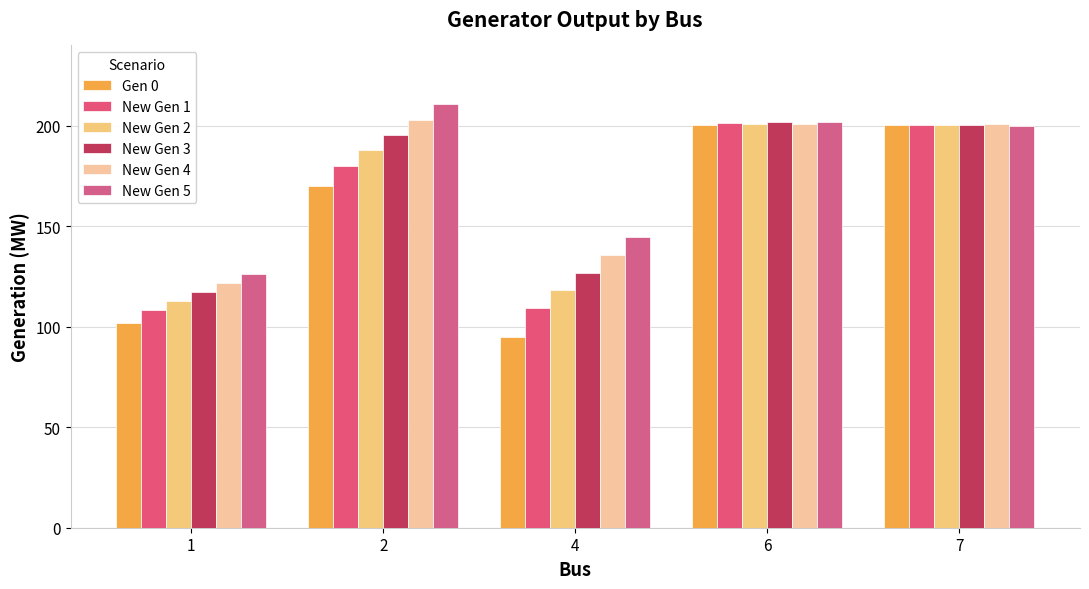

Between 1 and 7, which is larger?

7